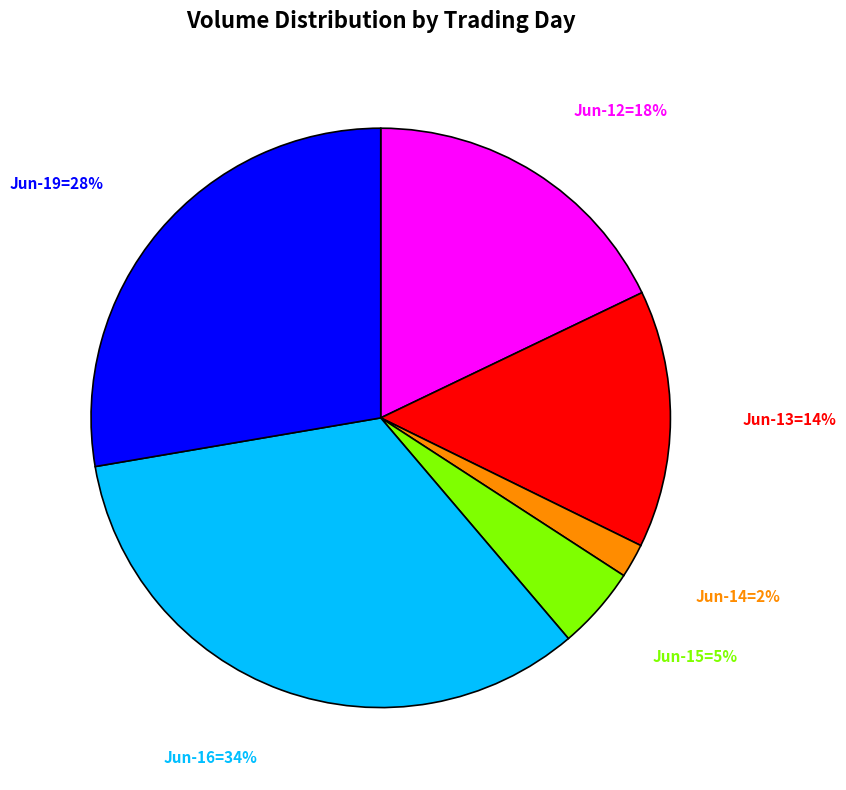

Is there a majority slice in this chart?

No